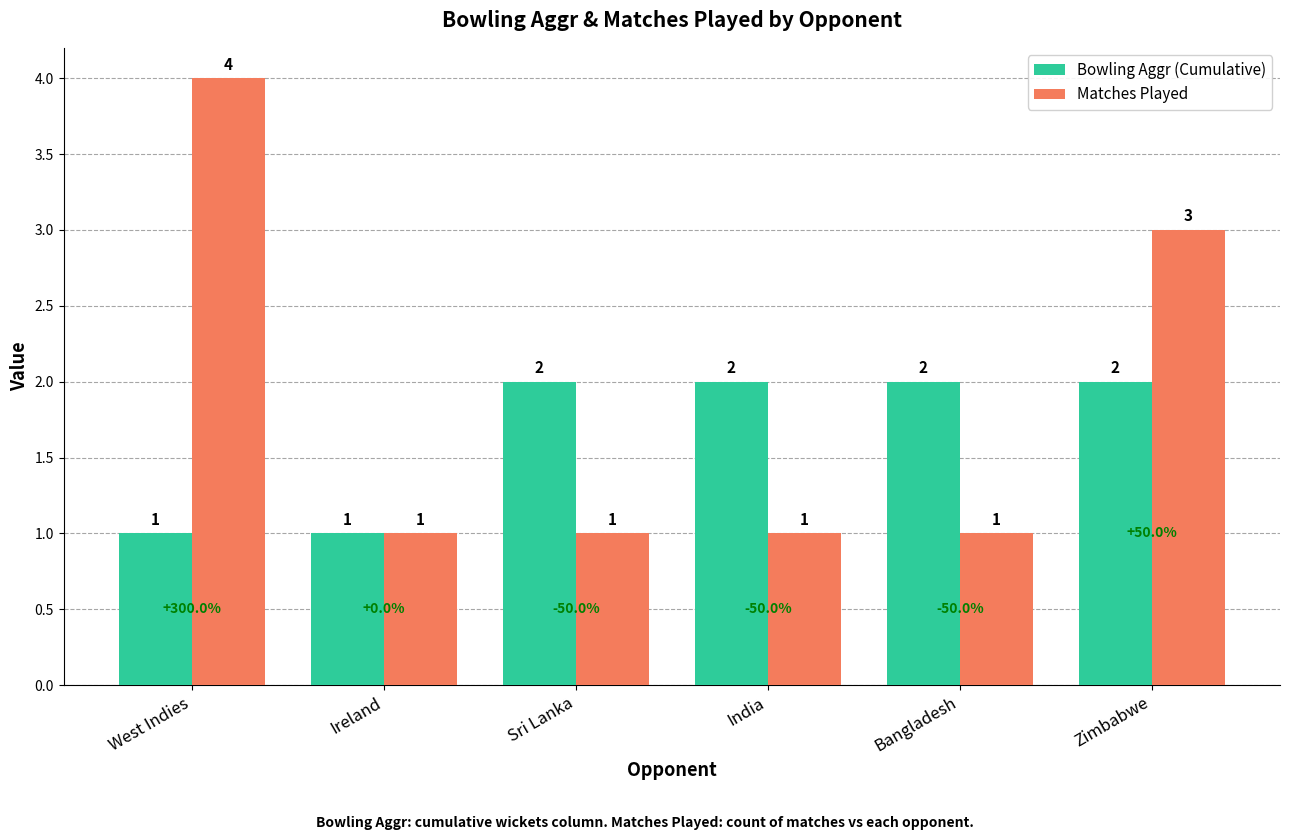

At which category does the chart reach its peak across all series?

West Indies